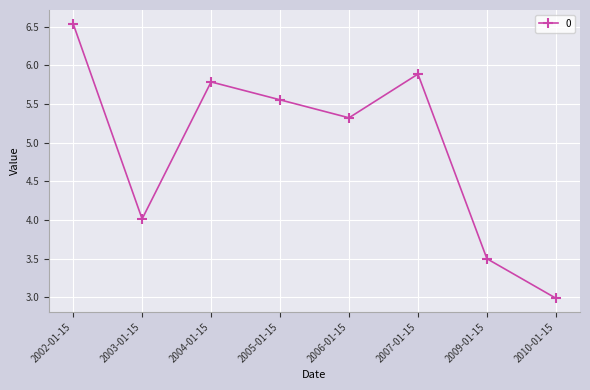

Where is the data nearest to the value 4?

2003-01-15